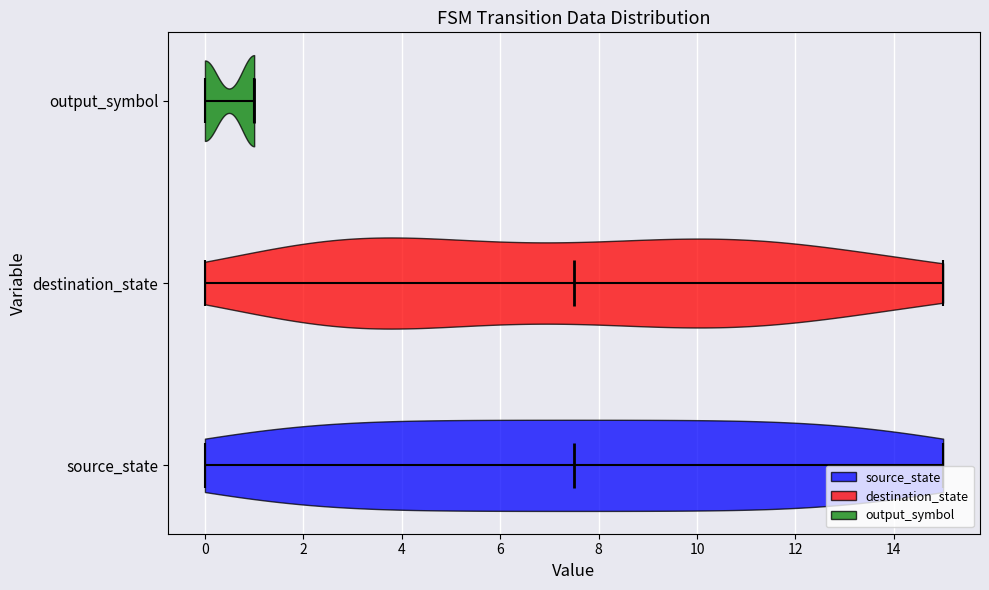

Where does the median line of the violin for source_state sit on the x-axis? The values are not printed on the chart, so give them approximately, as read against the axis.

7.6